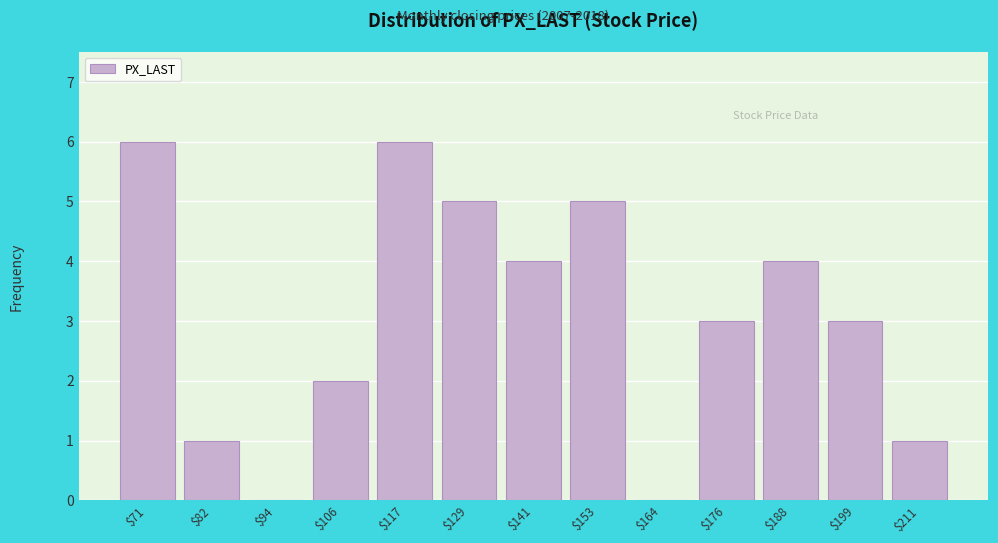

Reading left to right, list every bar in this chart as the range it spans on the x-axis followed by its height. Neither the bar edges nor the heights are printed on the chart, so give them approximately, as read against the axes.

64 to 76: 6
76 to 88: 1
88 to 100: 0
100 to 112: 2
112 to 124: 6
124 to 136: 5
136 to 146: 4
146 to 158: 5
158 to 170: 0
170 to 182: 3
182 to 194: 4
194 to 206: 3
206 to 216: 1